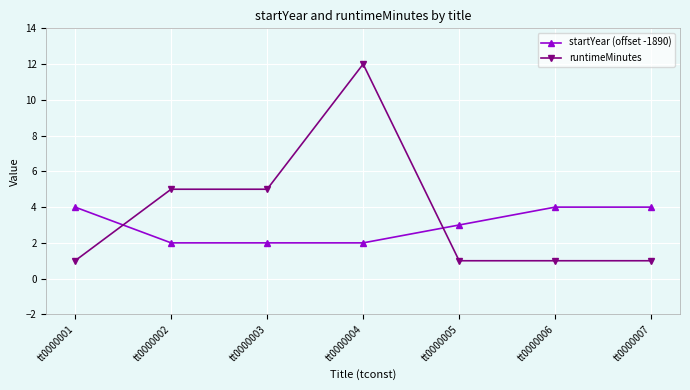

Where is startYear (offset -1890) nearest to the value 3?

tt0000005